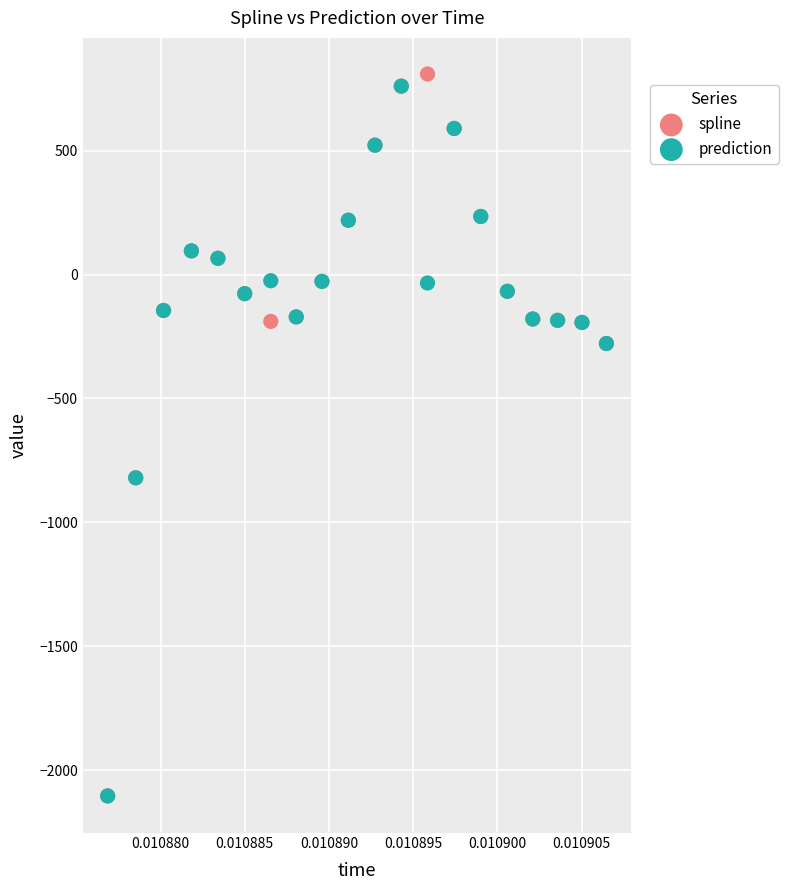

What are all the series names shown in the legend?

spline, prediction